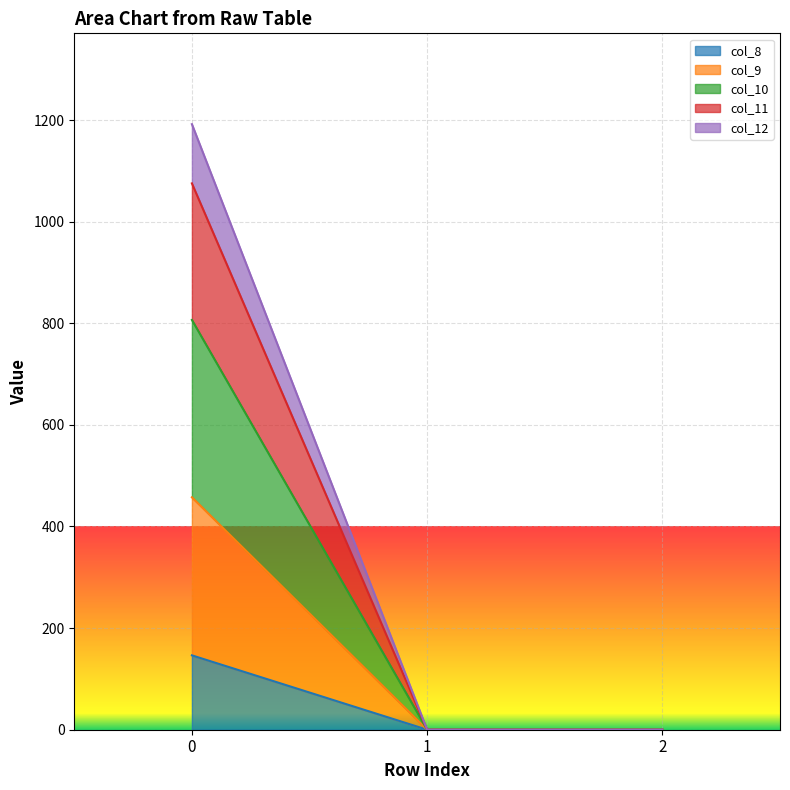

Is it true that col_9 equals 211.7 at 0?

False